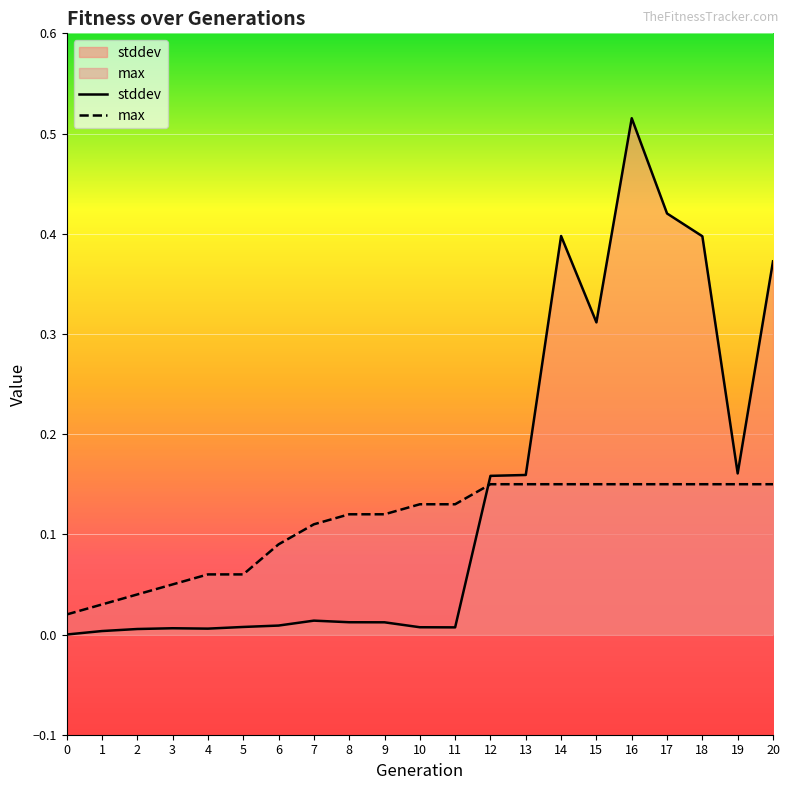

How many times do max and stddev cross each other?

1